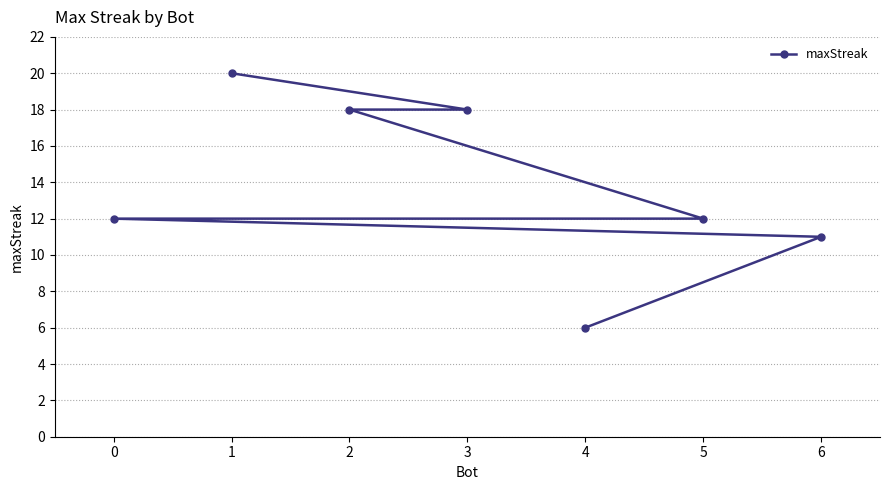

What is the change in value from 2 to 0?

-6